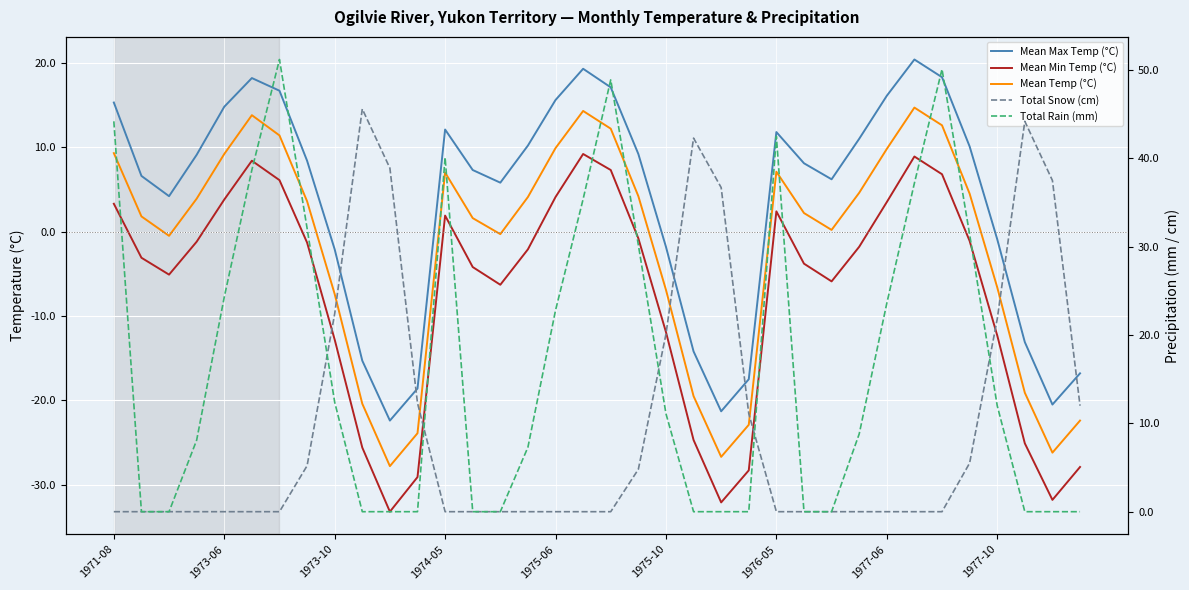

At which label does Total Snow (cm) reach its peak?

9